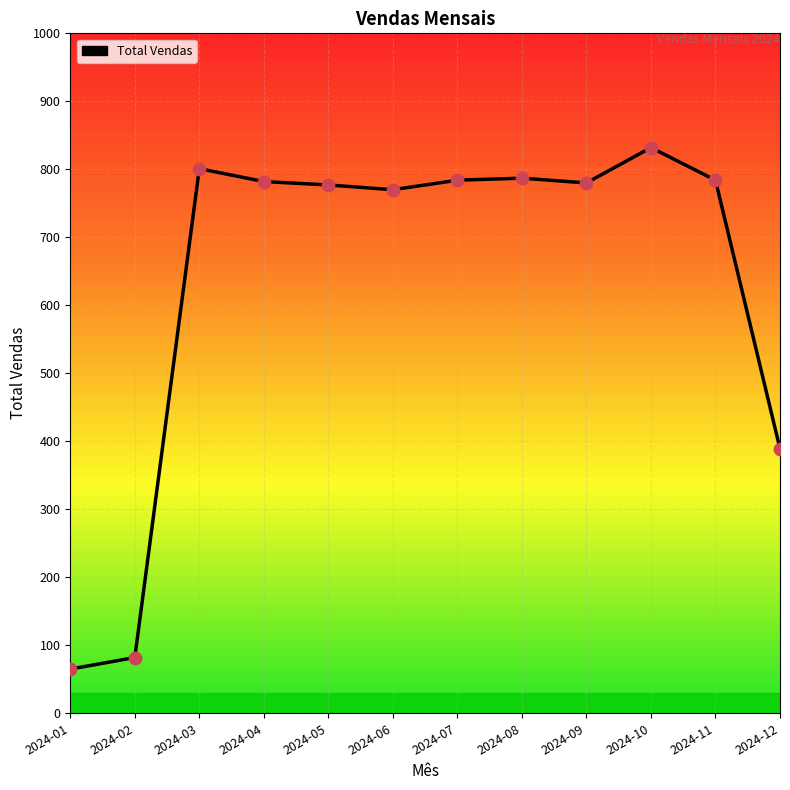

What is the ratio of the value at 2024-03 to the value at 2024-04?

1.0